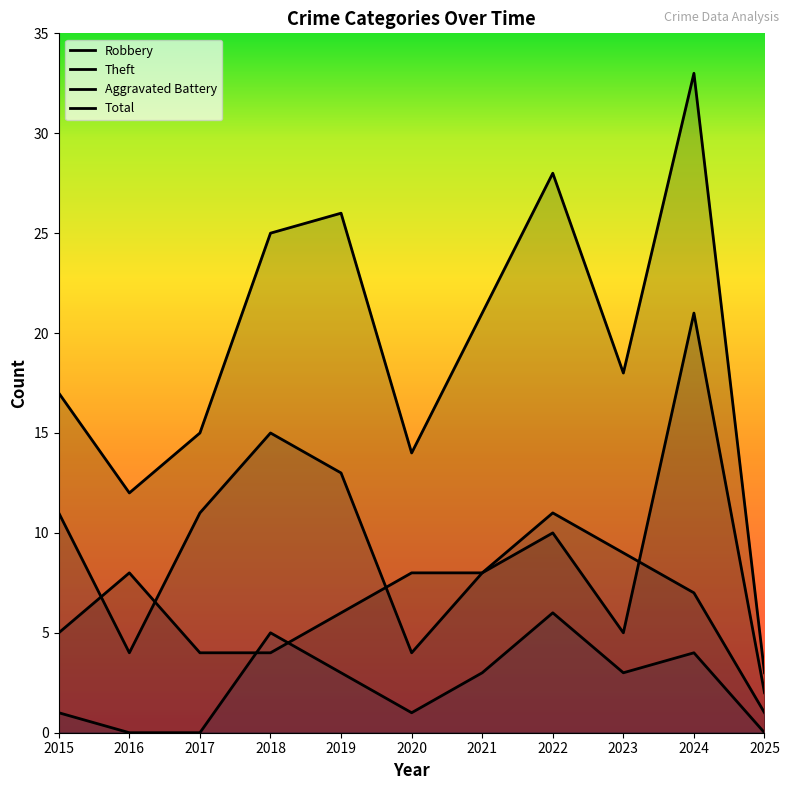

At how many categories does at least one series exceed 32?

1